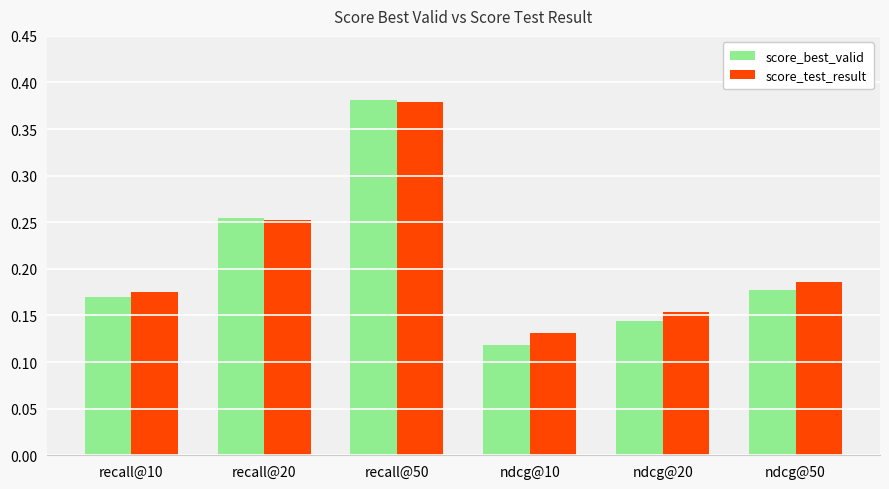

Is it true that score_best_valid equals 0.1 at recall@20?

False